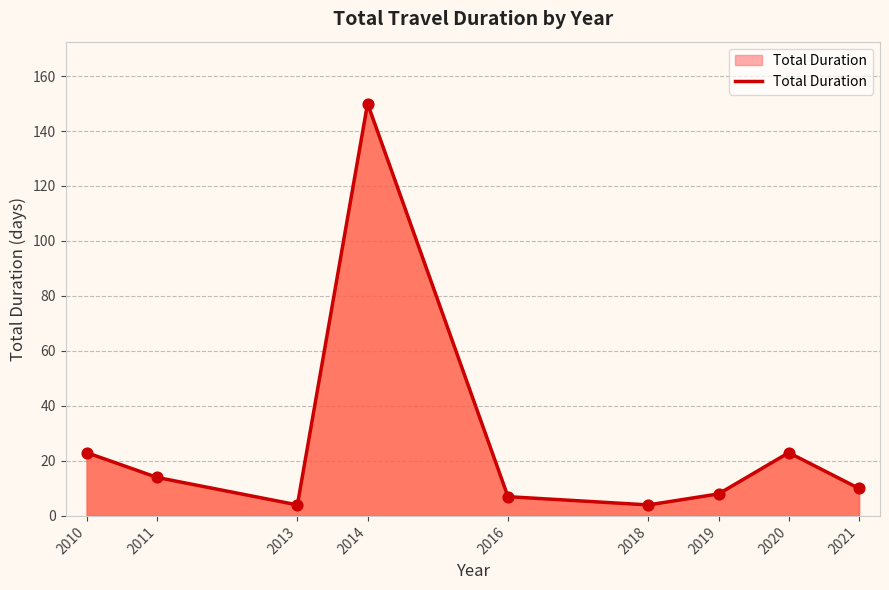

What is the change in value from 2011 to 2013?

-10